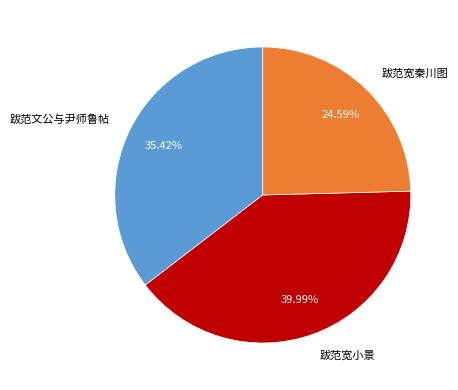

What is the smallest slice in the pie chart?

跋范宽秦川图